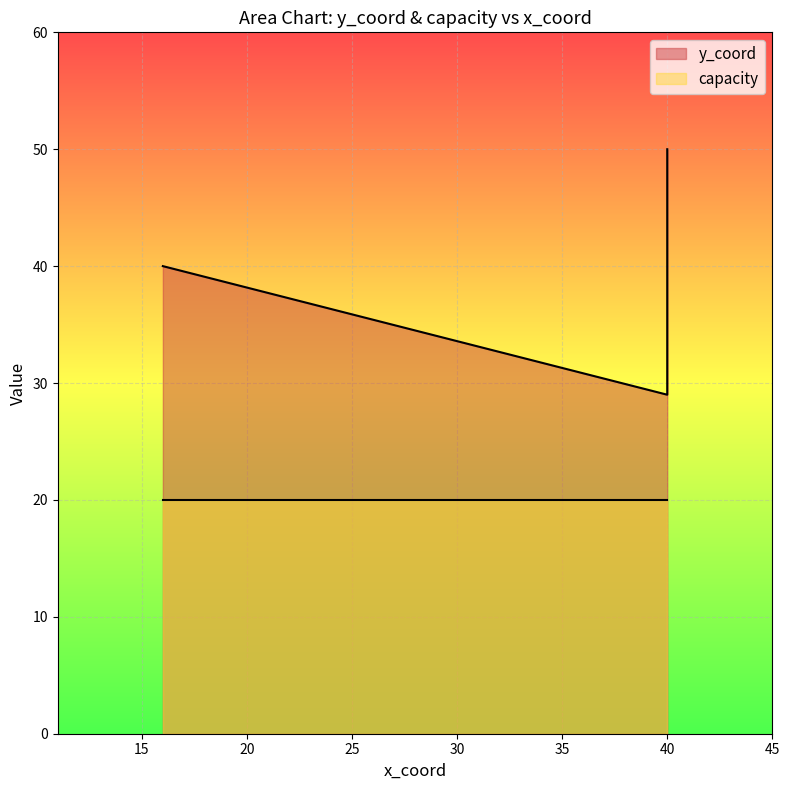

What is the approximate value of capacity at 40?

20